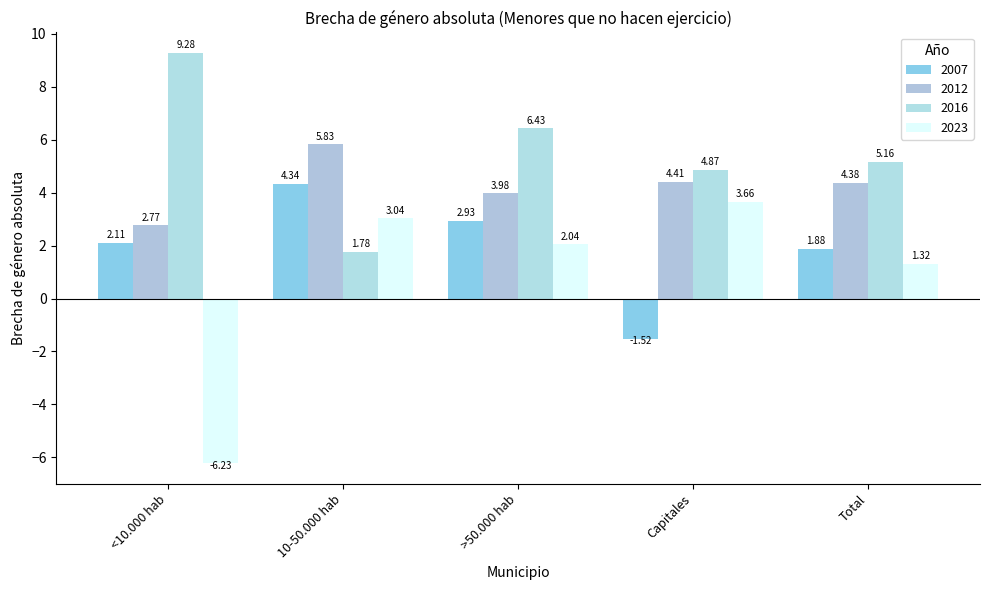

What is the maximum value for 2012?

5.8